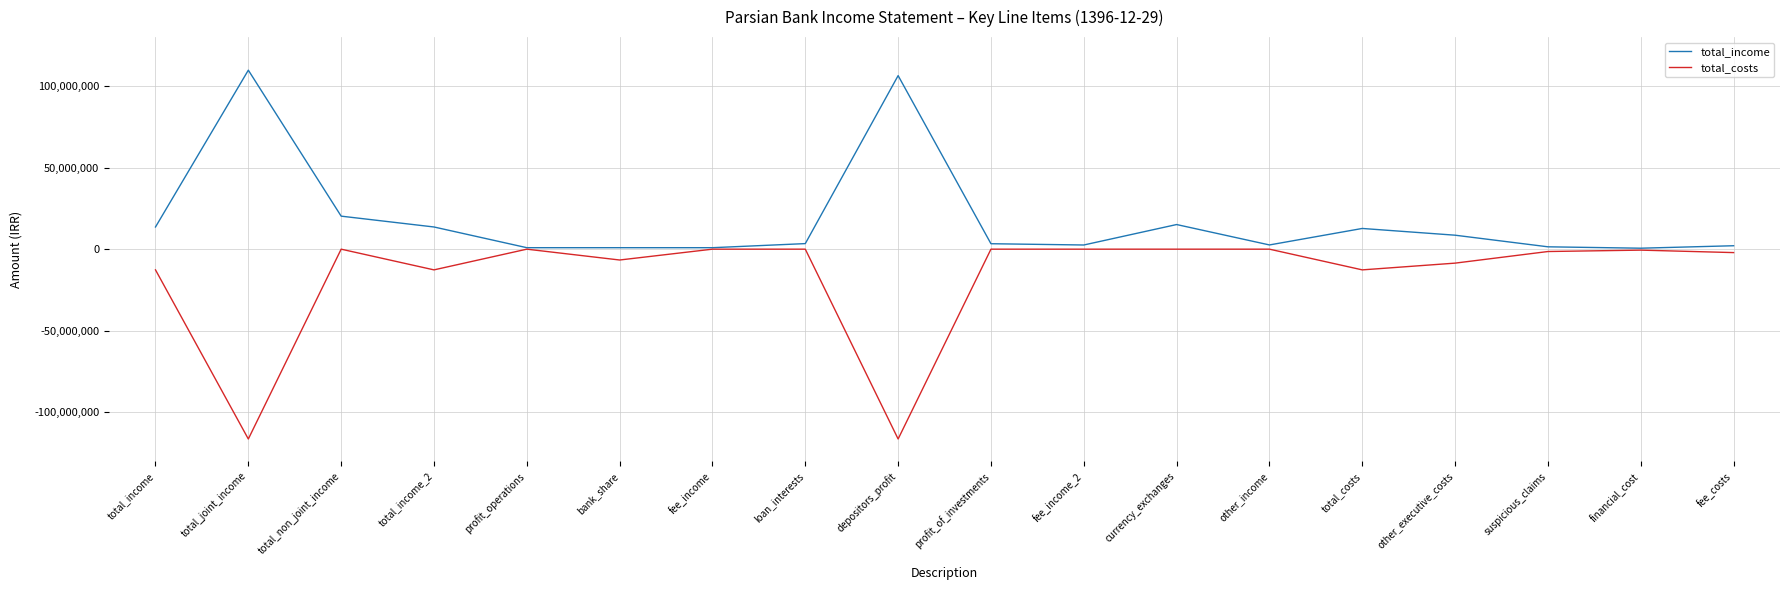

Is the value of total_income at depositors_profit greater than the value of total_costs at currency_exchanges?

Yes